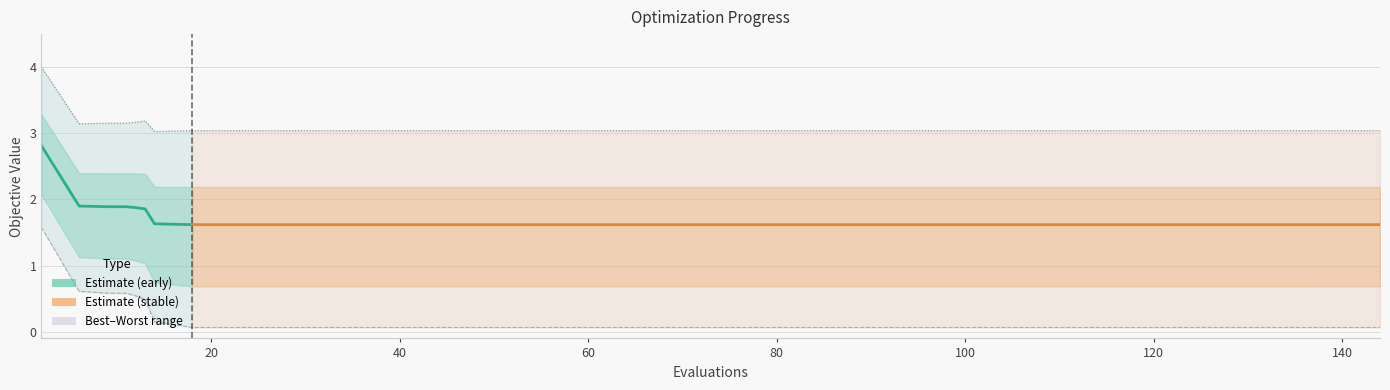

True or false: mean and worst cross at least once.

False